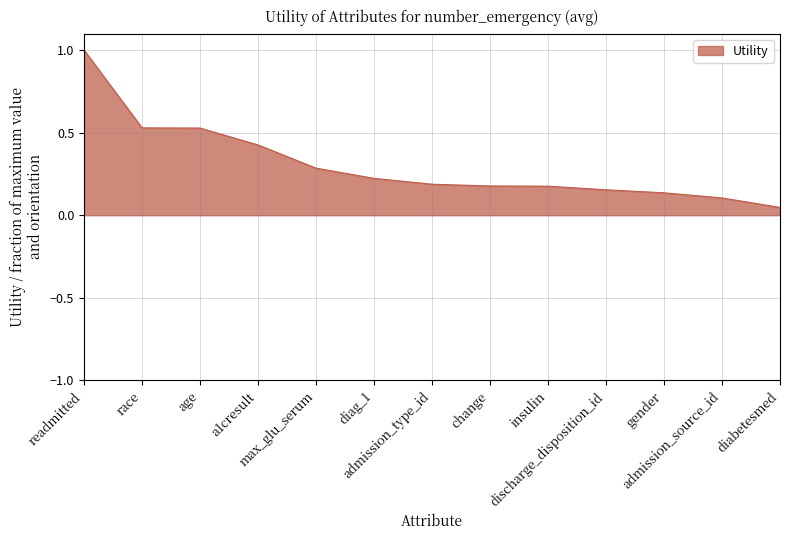

What is the maximum value shown in the chart?

1.0